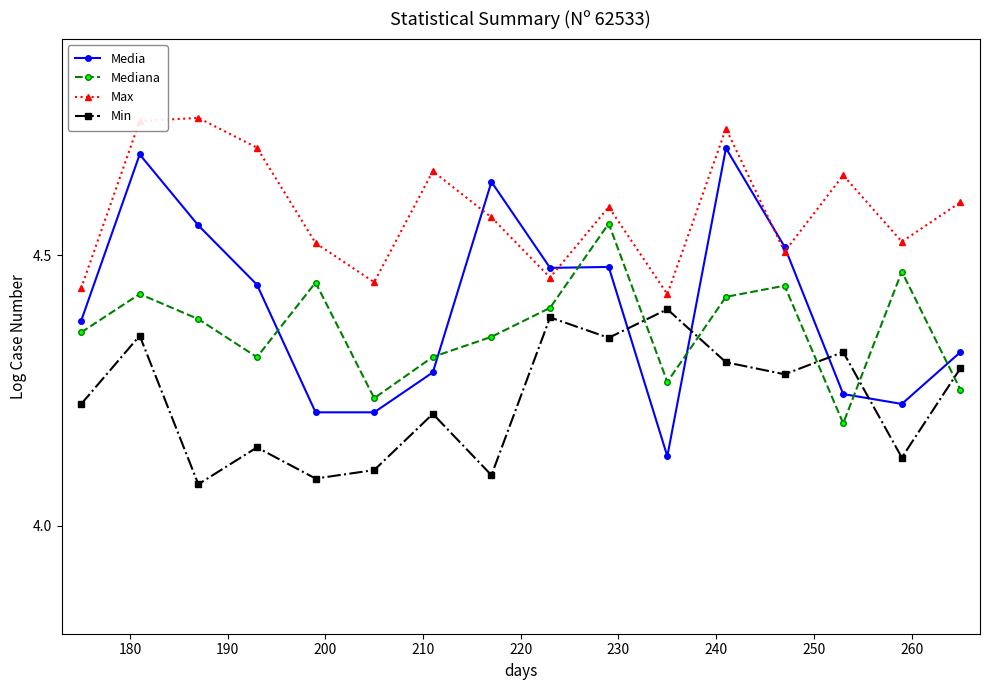

True or false: Max and Min cross at least once.

False